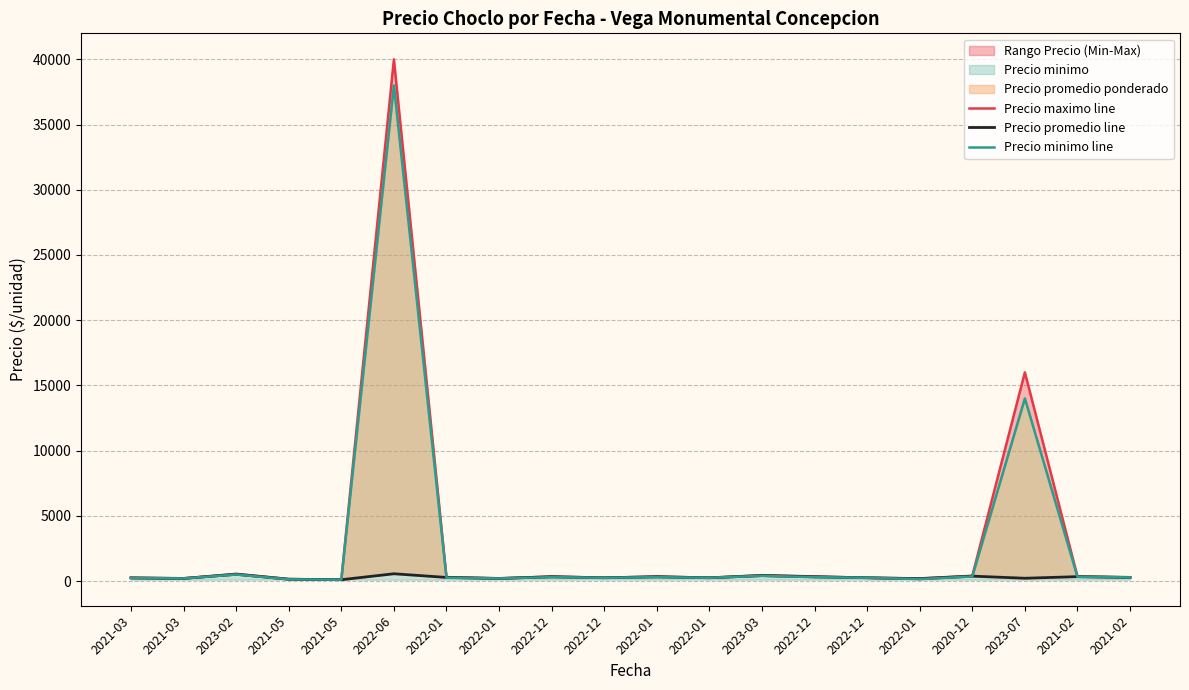

What is the lowest value of the Precio minimo line series?

100